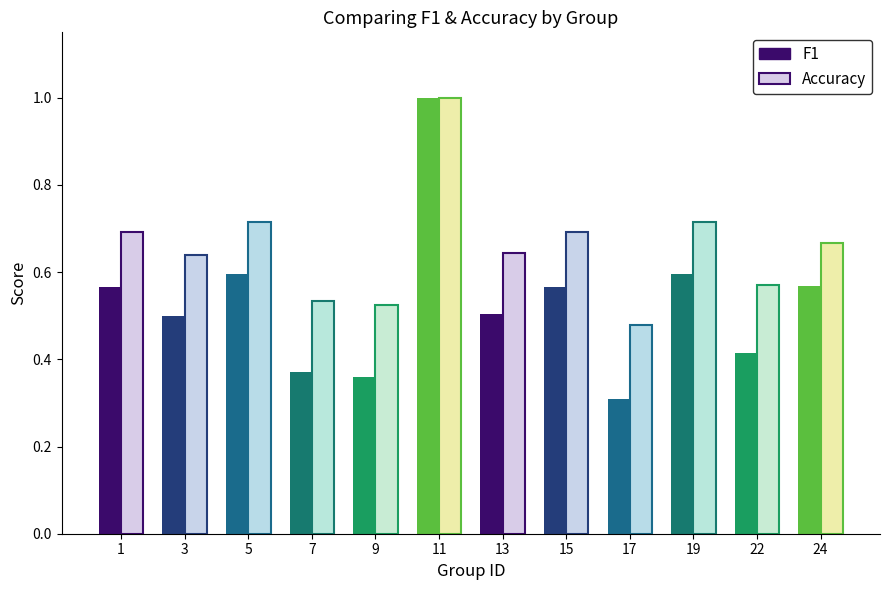

What are all the series names shown in the legend?

f1, accuracy